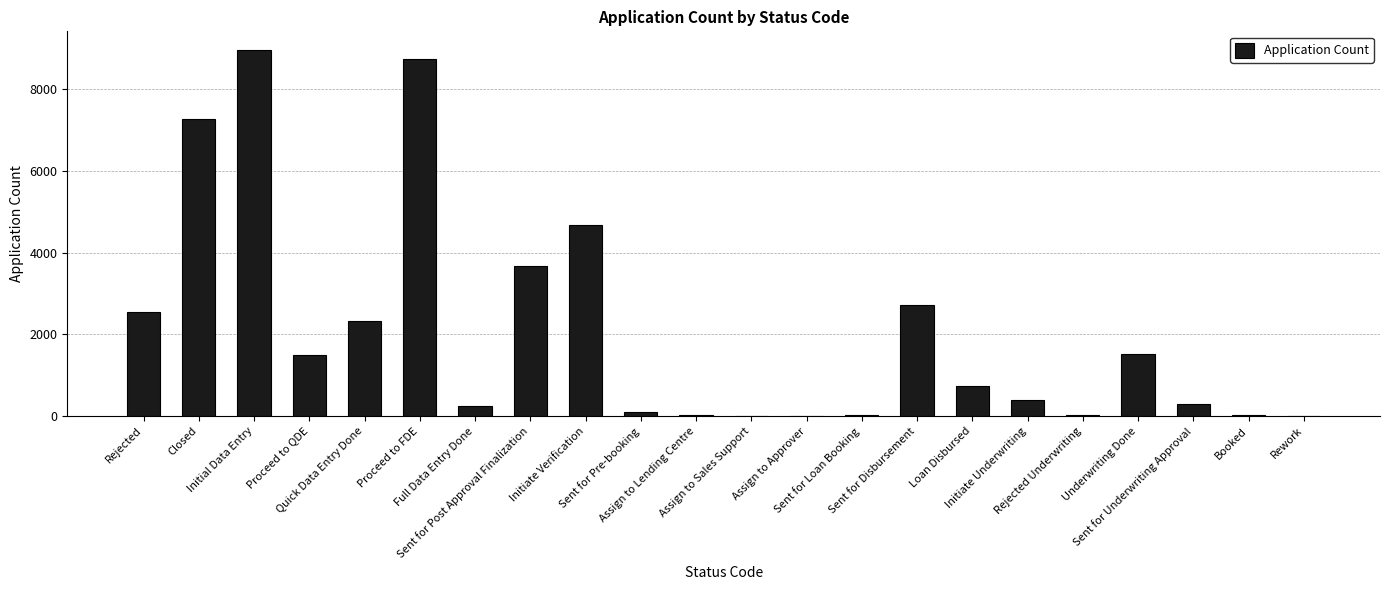

Approximately how many times larger is the value at Assign to Lending Centre compared to Sent for Pre-booking?

0.2